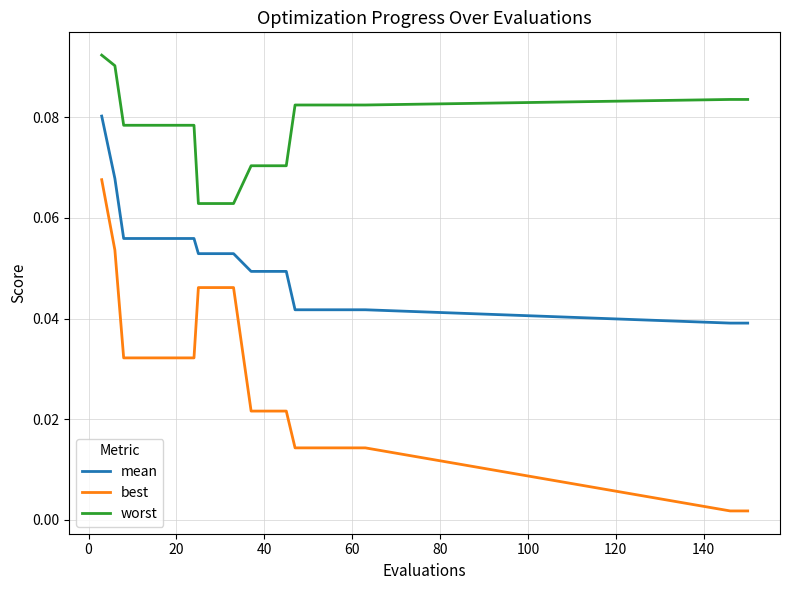

Is this an area chart (filled region under the line)?

No